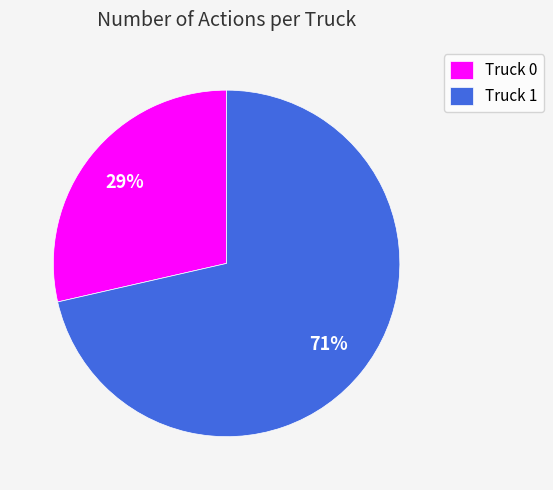

Between Truck 1 and Truck 0, which is larger?

Truck 1